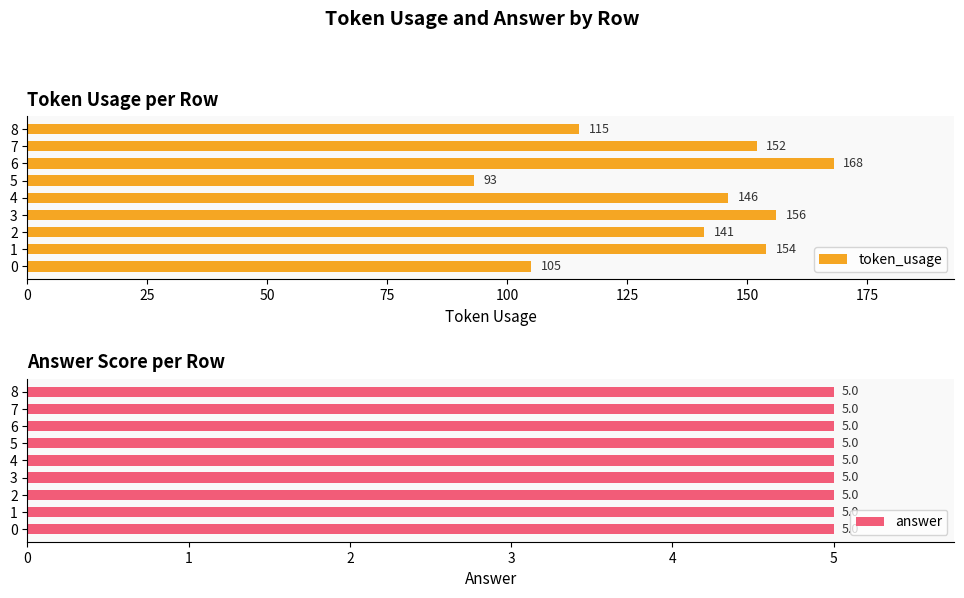

Read the token_usage value at 5, to the nearest 10.

90